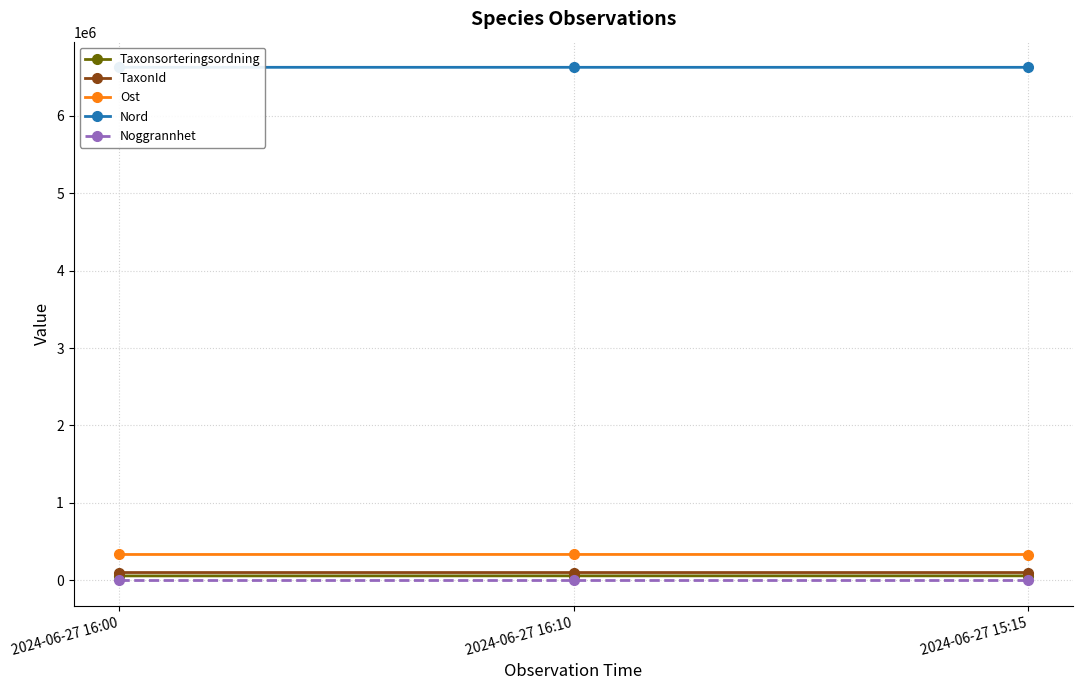

What is the total value across all series at 2024-06-27 16:00?

7117545